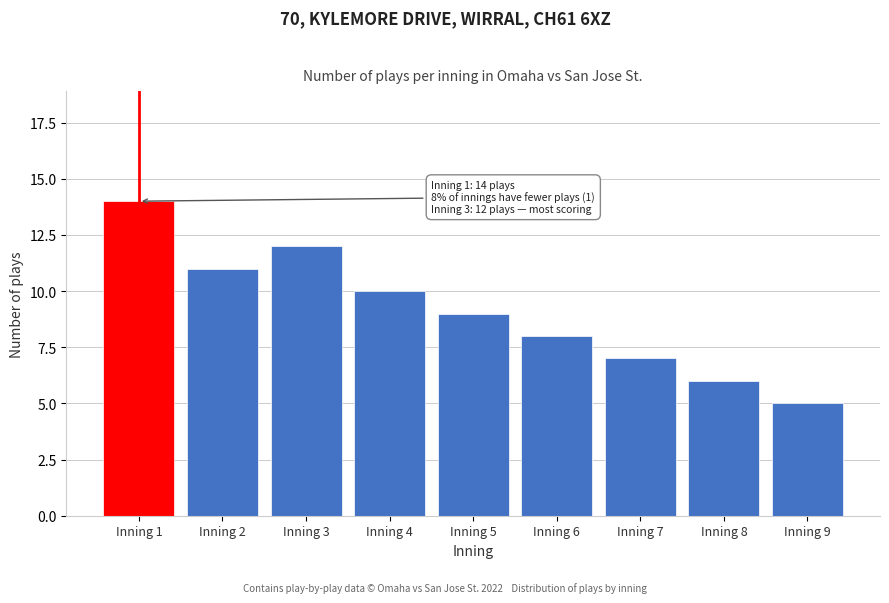

Reading left to right, what are all the values shown in this chart?

14	11	12	10	9	8	7	6	5